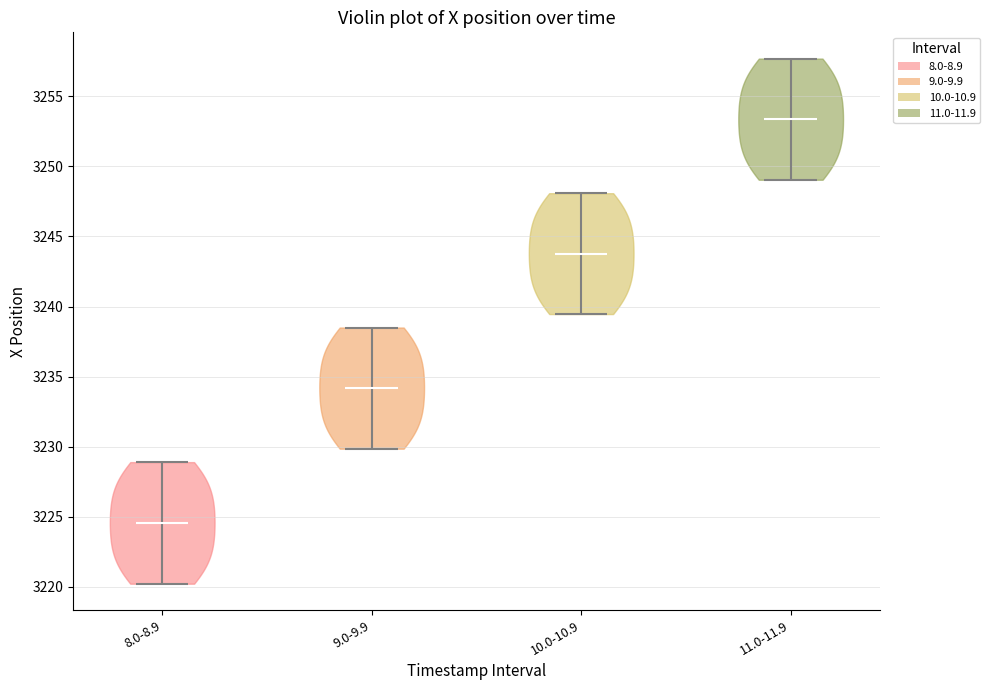

Reading left to right, read every violin against the y-axis: where its median line is, and the lowest and highest points it reaches. The values are not printed on the chart, so give them approximately, as read against the axis.

8.0-8.9: median line 3224.5, lowest point 3220.0, highest point 3229.0
9.0-9.9: median line 3234.0, lowest point 3230.0, highest point 3238.5
10.0-10.9: median line 3244.0, lowest point 3239.5, highest point 3248.0
11.0-11.9: median line 3253.5, lowest point 3249.0, highest point 3257.5